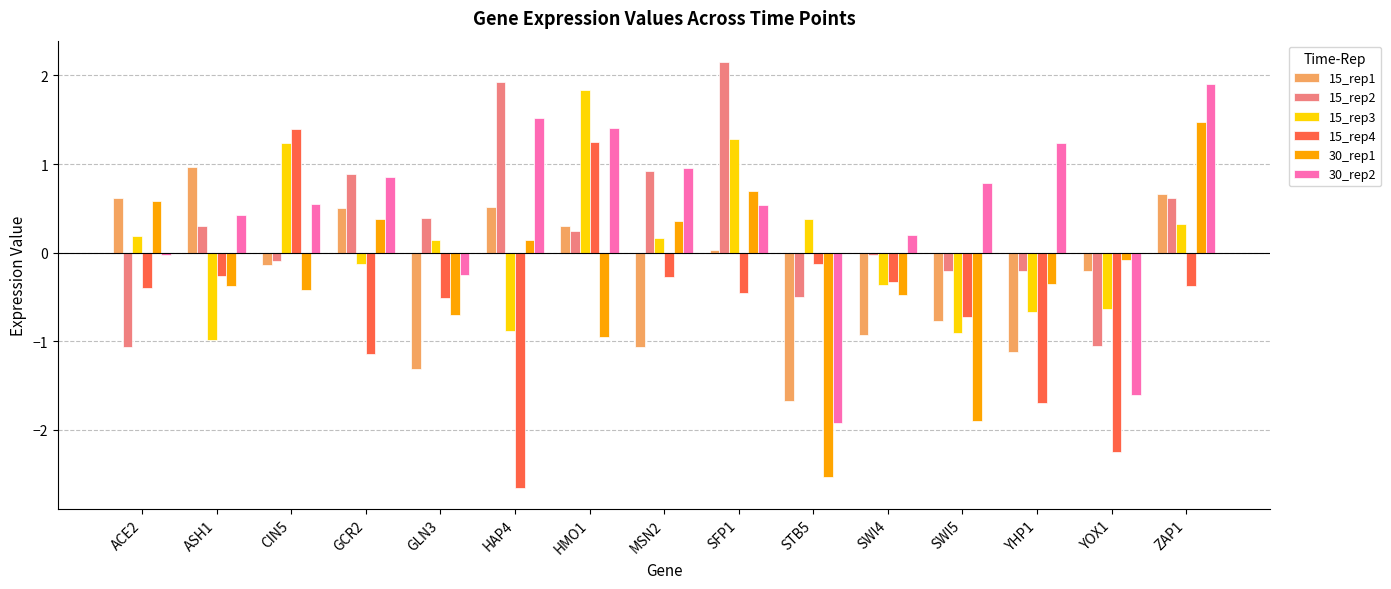

What is the difference between the second highest and second lowest values in the 15_rep4 series?

3.5